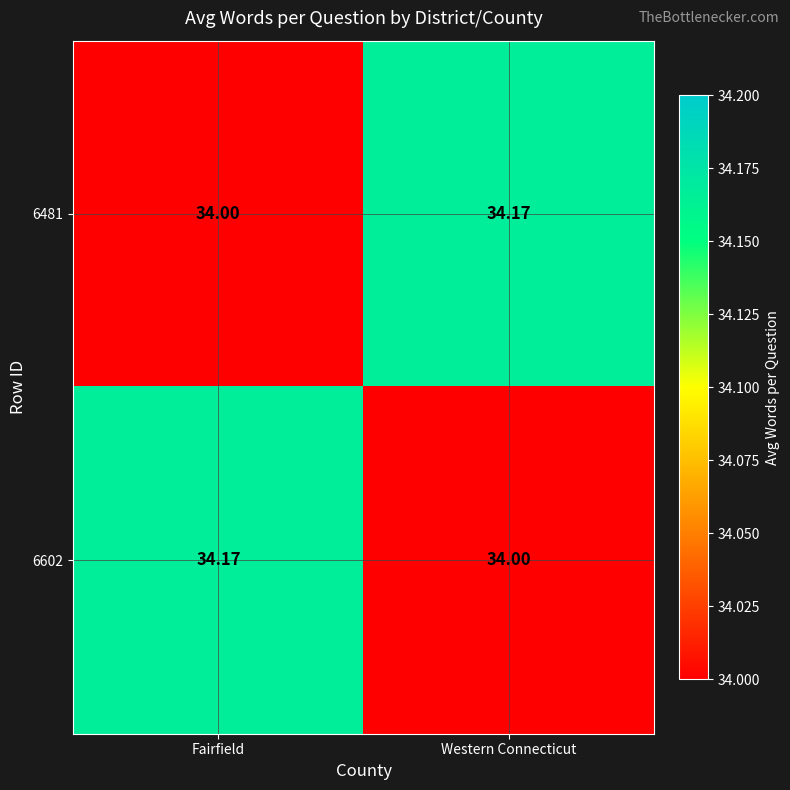

At which label does 6481 reach its minimum?

Fairfield